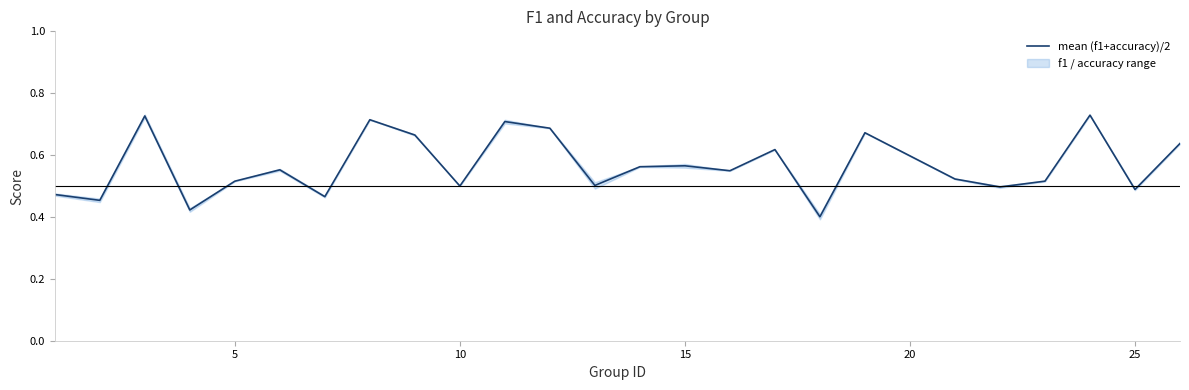

Is it true that mean (f1+accuracy)/2 equals 0.2 at 25?

False